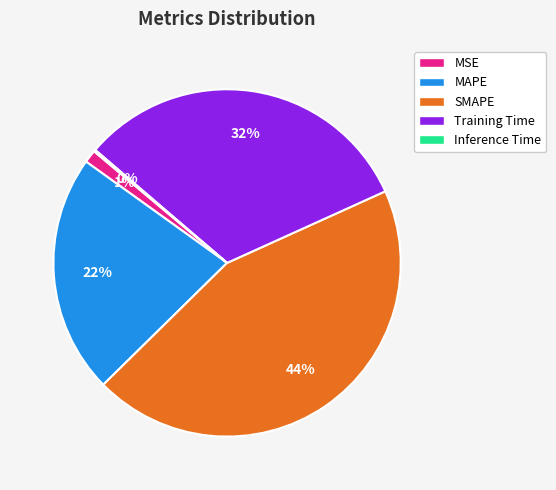

To the nearest percent, what is the difference between the largest and smallest slice percentages?

44%